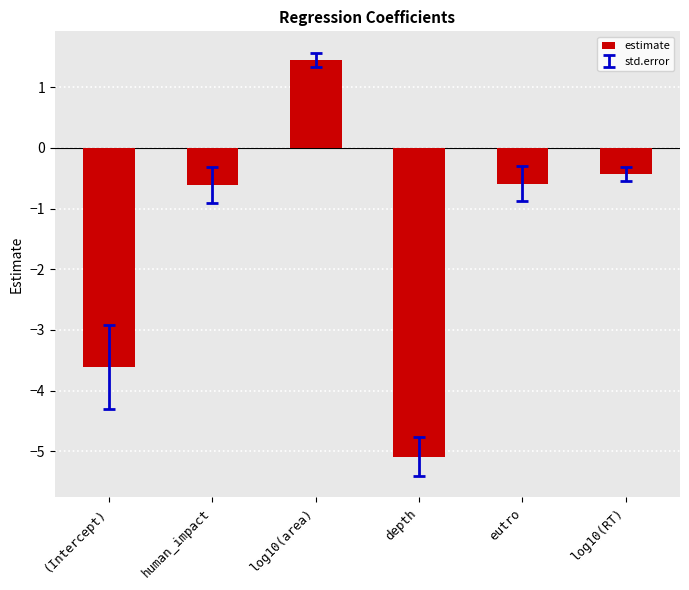

What is the smallest value displayed?

-5.1